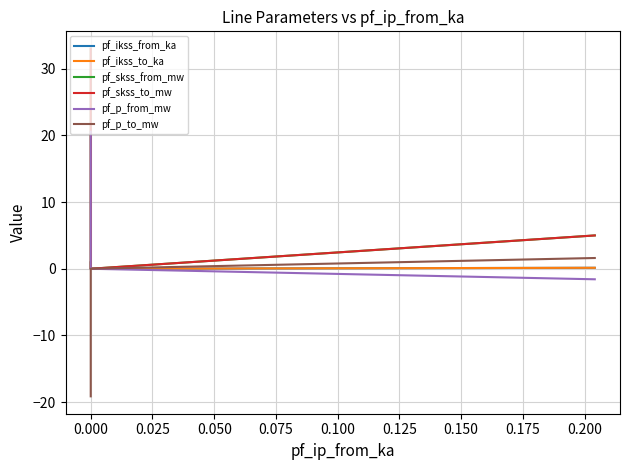

Which series changed the most between −0.025 and 0.000?

pf_skss_from_mw